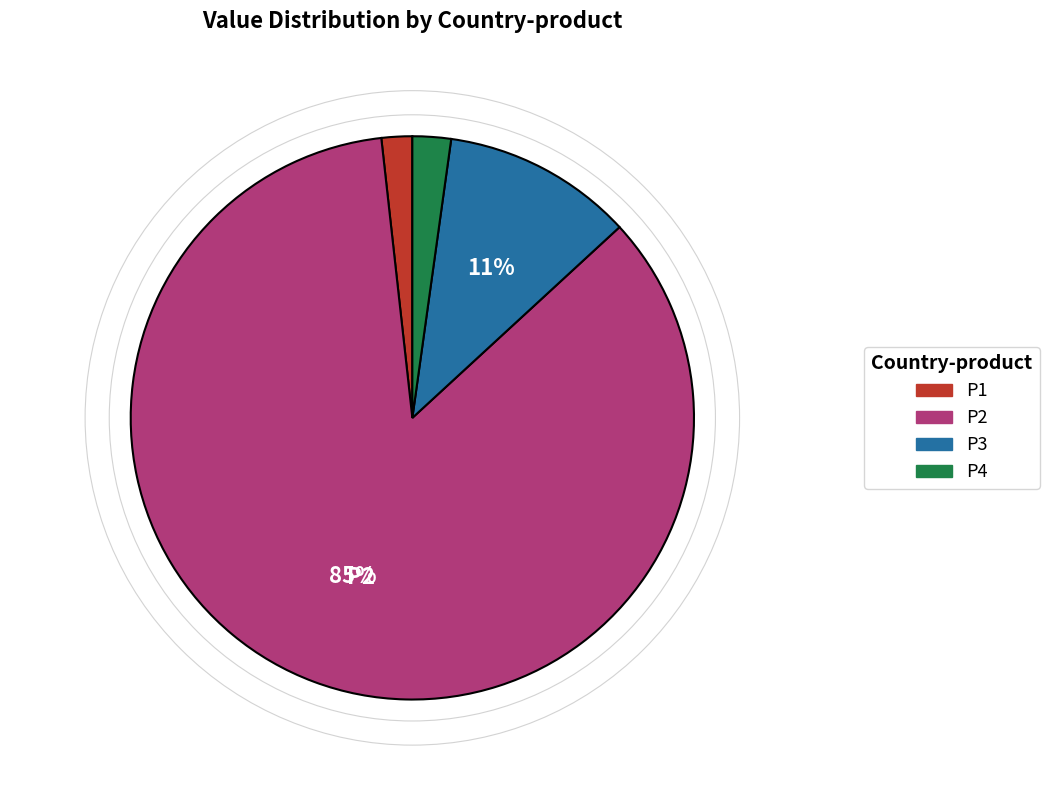

To the nearest percent, what is the average slice percentage?

25%